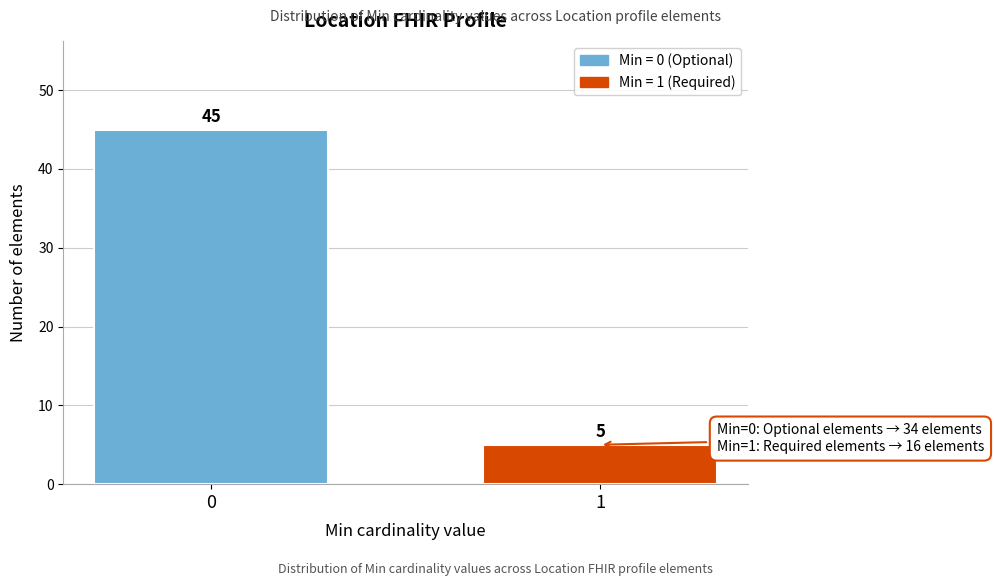

Reading left to right, extract all data points from this chart.

45	5